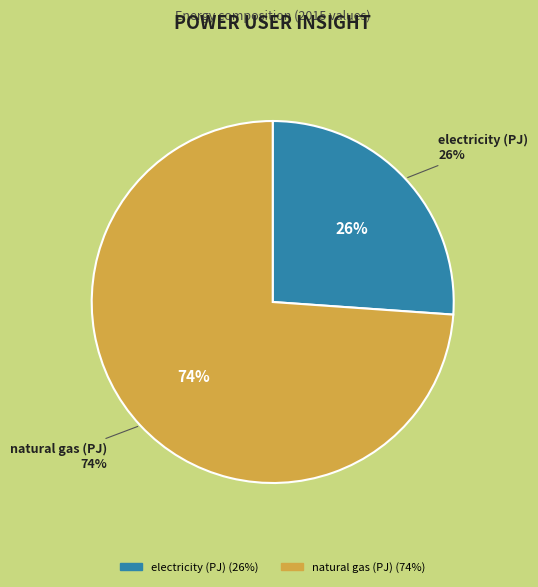

Which has a higher value, electricity (PJ) or natural gas (PJ)?

natural gas (PJ)